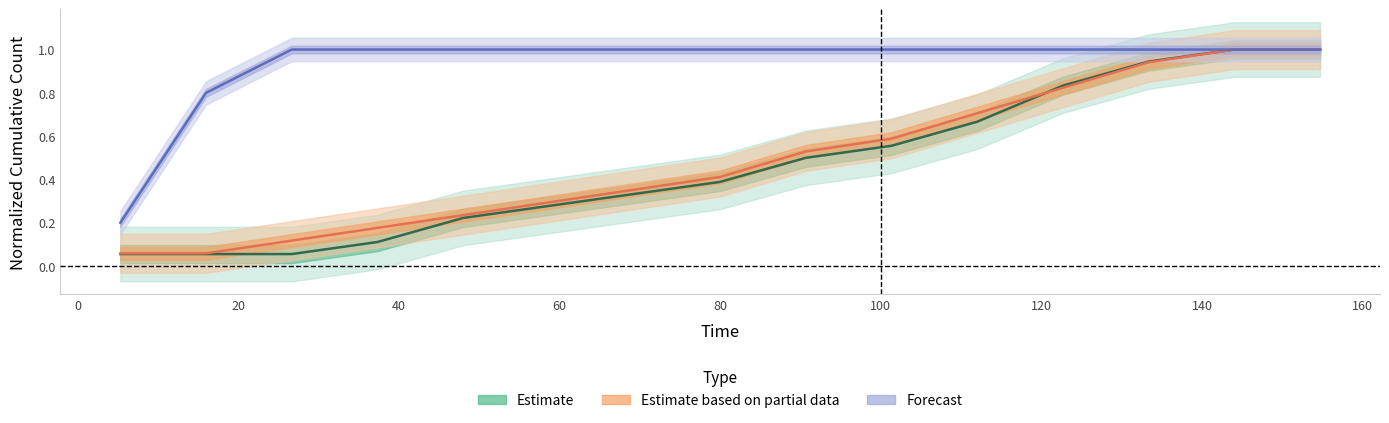

Reading left to right, list all the values displayed in this chart.

Estimate (code a): 0.1	0.1	0.1	0.1	0.2	0.3	0.3	0.4	0.5	0.6	0.7	0.8	0.9	1.0	1.0
Estimate based on partial data (code s): 0.1	0.1	0.1	0.2	0.2	0.3	0.4	0.4	0.5	0.6	0.7	0.8	0.9	1.0	1.0
Forecast (code d): 0.2	0.8	1.0	1.0	1.0	1.0	1.0	1.0	1.0	1.0	1.0	1.0	1.0	1.0	1.0